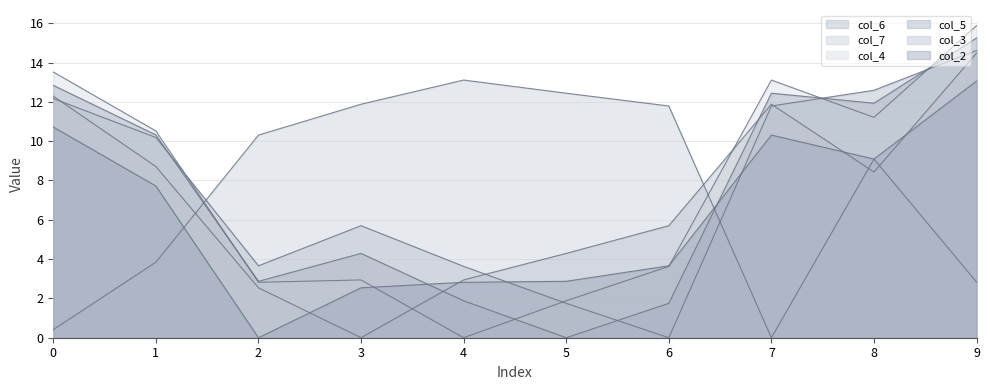

What is the average value of the col_4 series?

7.6